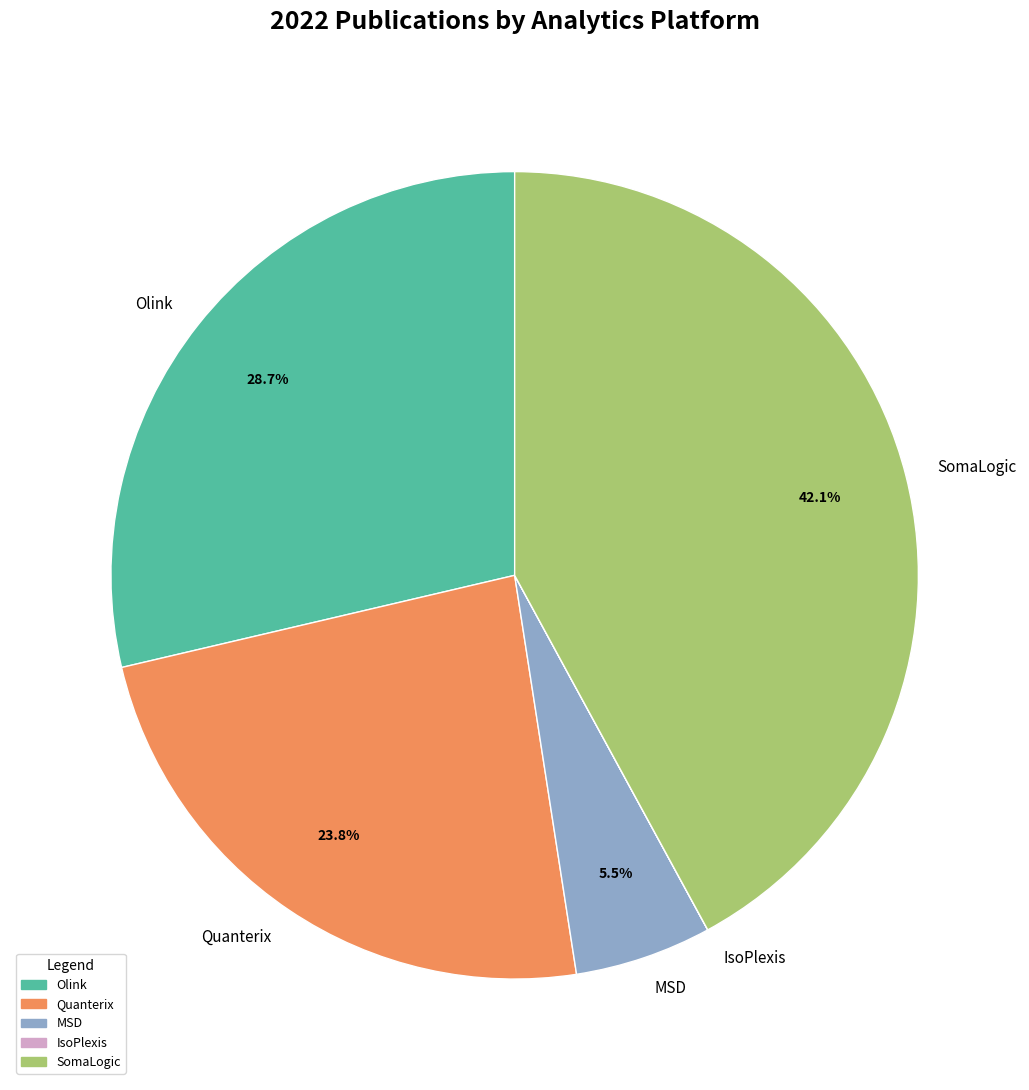

To the nearest percent, what is the difference between the largest and smallest slice percentages?

42%